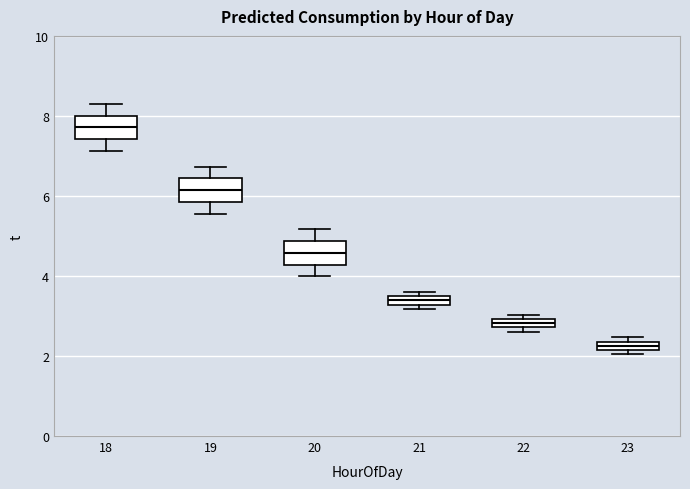

Which box's median line is the highest?

18